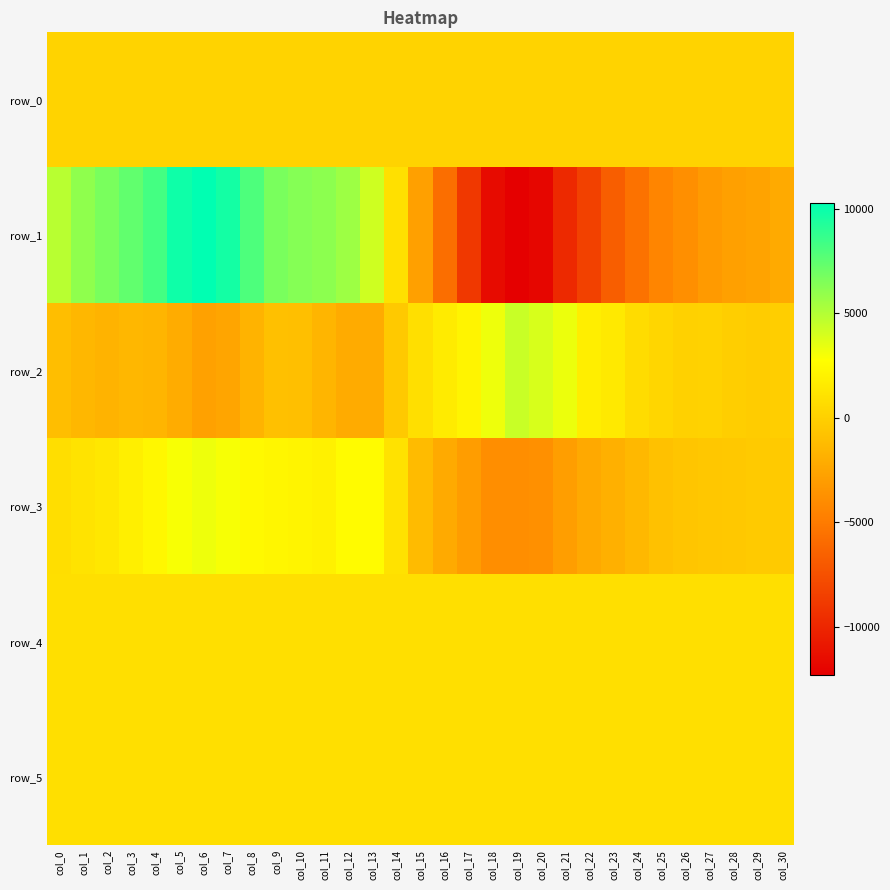

At how many categories does at least one series exceed 8089?

4